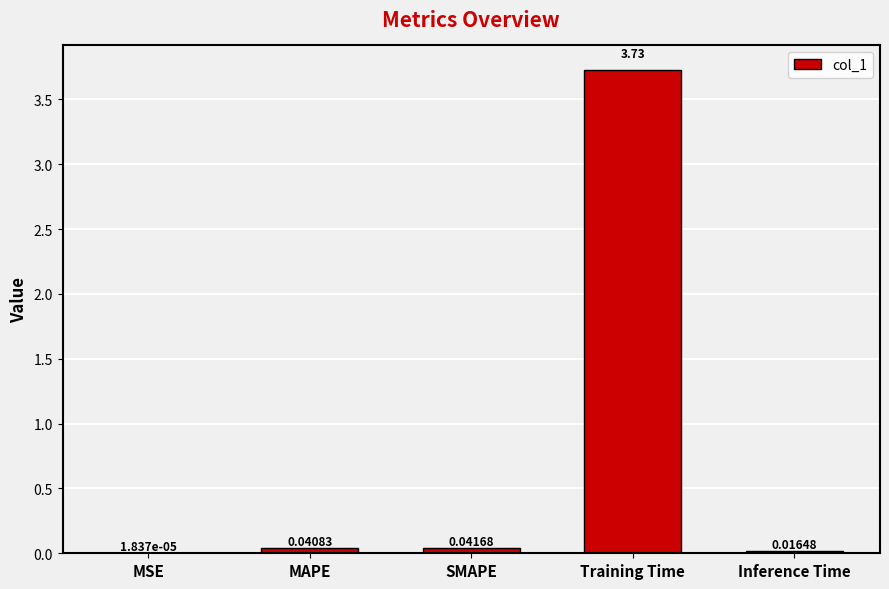

Are the bars horizontal?

No